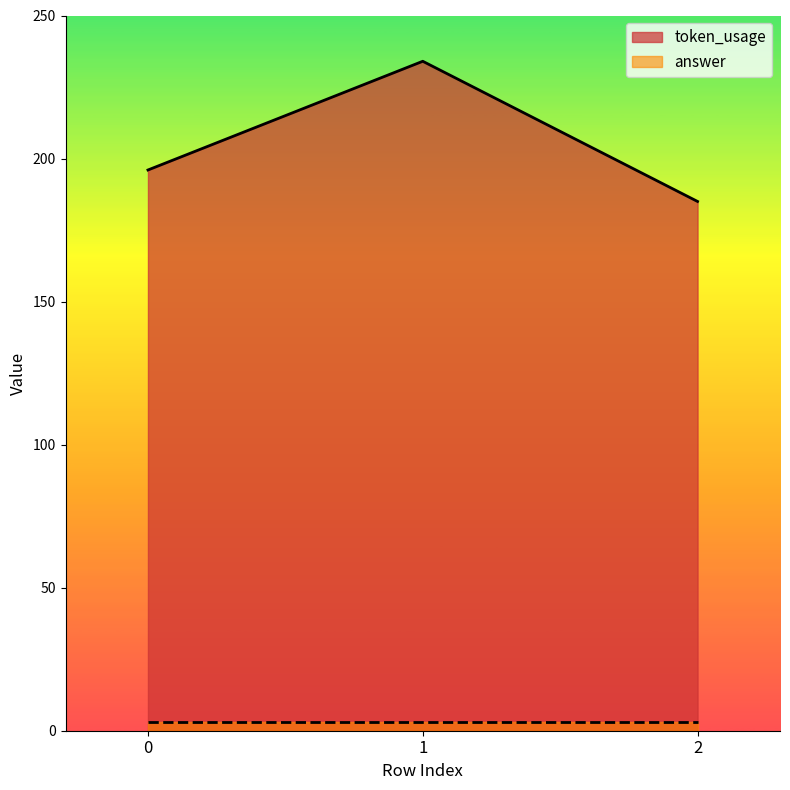

What is the approximate value at 0, to the nearest 10?

200